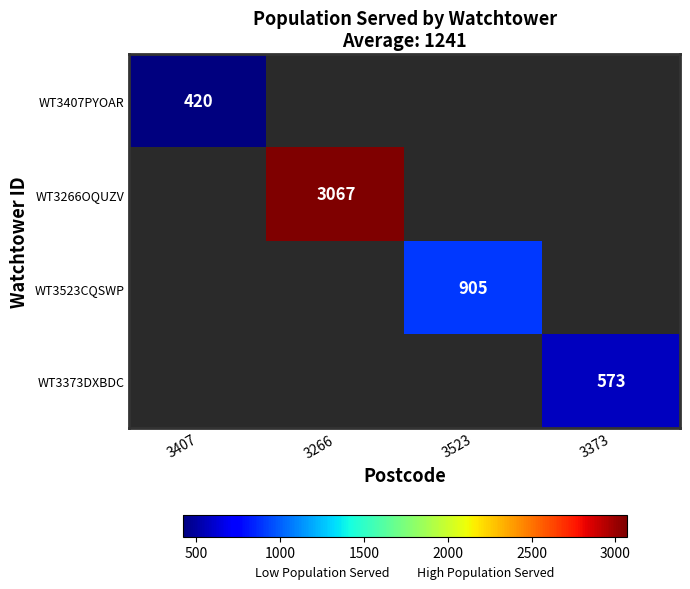

The value of WT3373DXBDC at 3373 is 573. True or false?

True